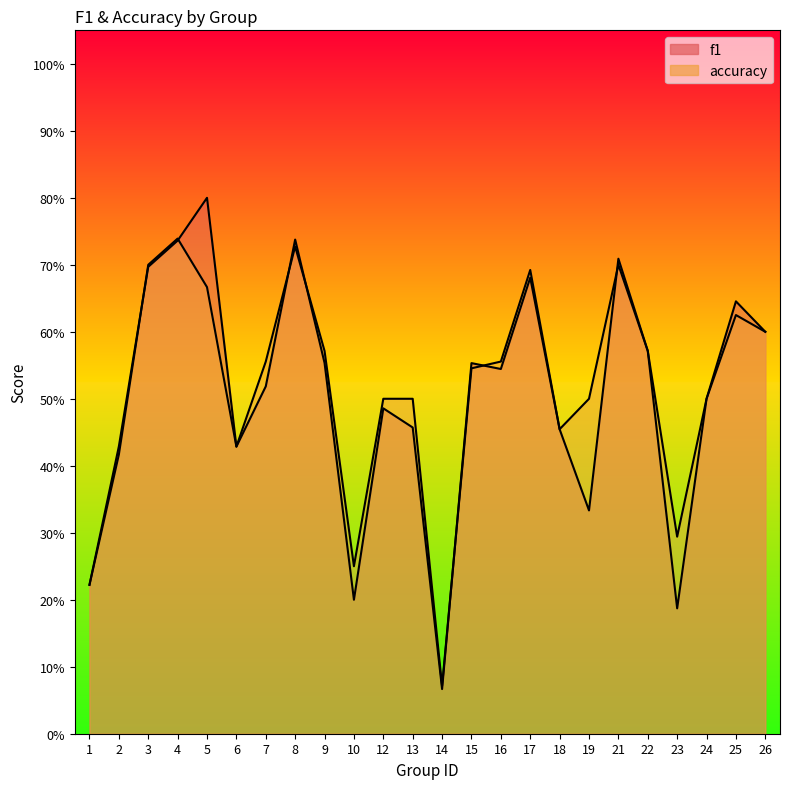

What value does the accuracy series have at 12?

0.5